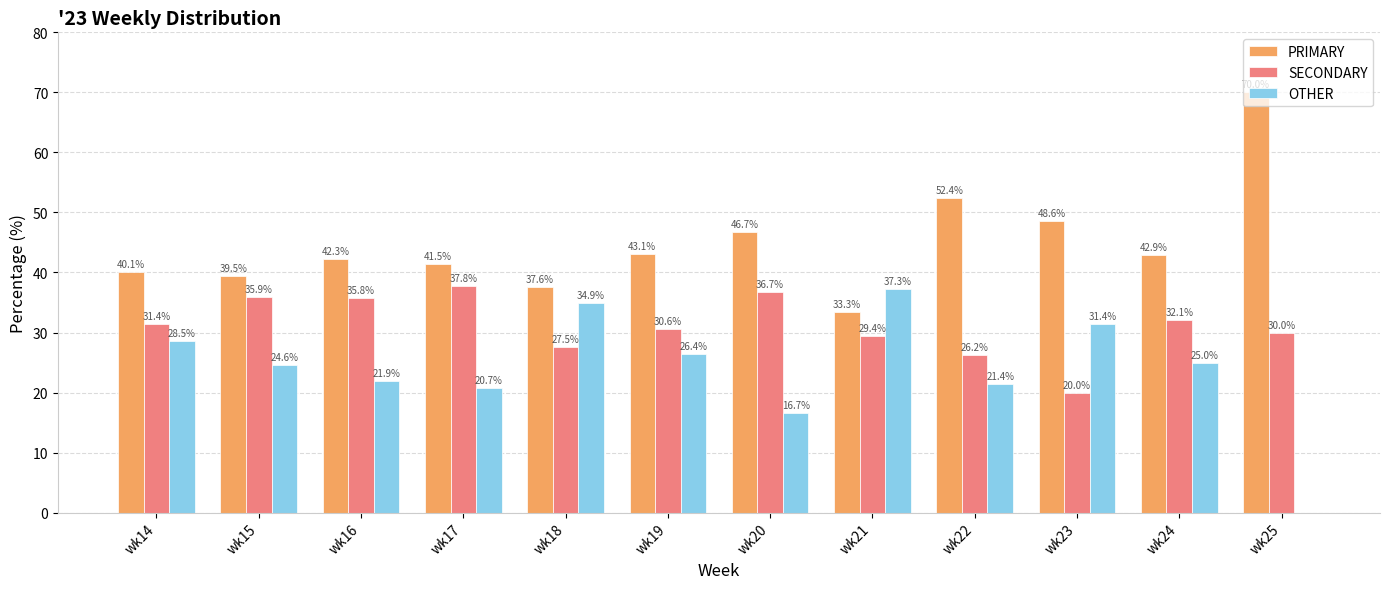

What is the difference between the OTHER values at wk19 and wk15?

1.8